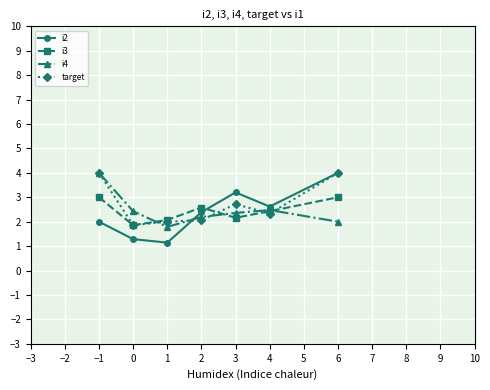

What is the label of the 7th point from the left?

6